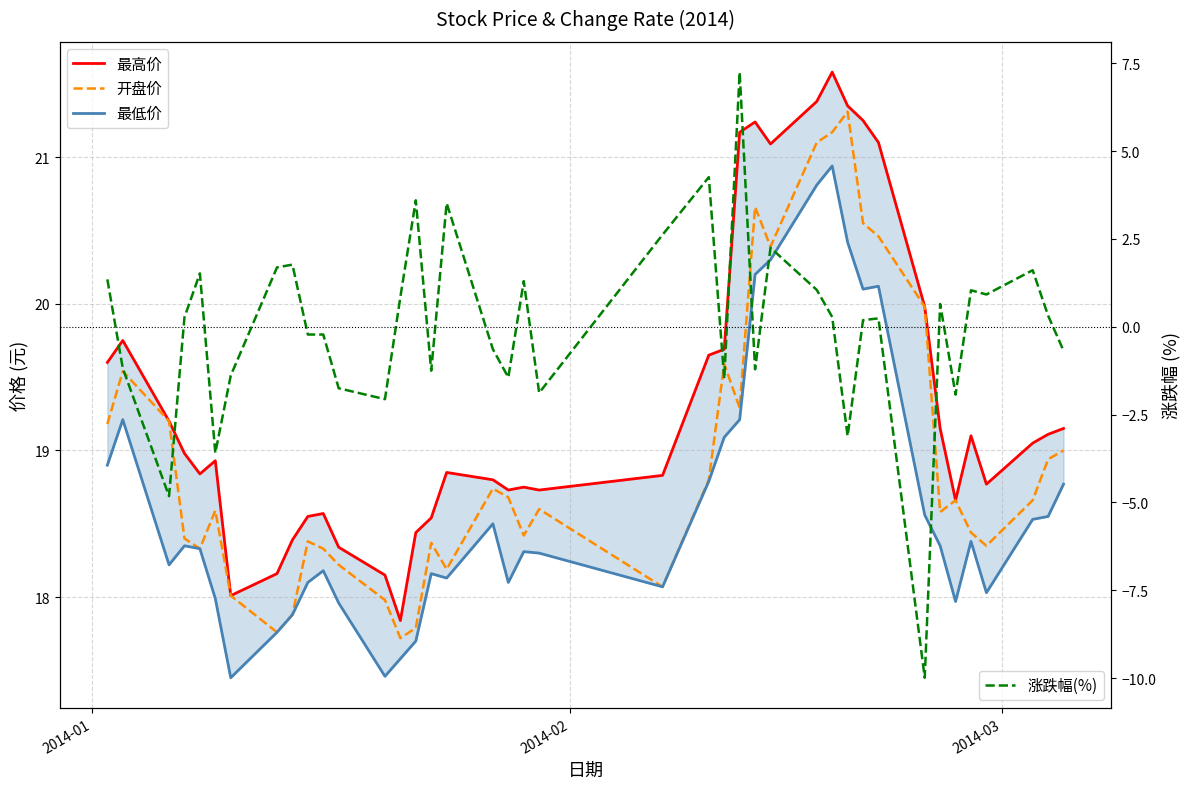

Rank the series by their maximum value, from lowest to highest.

涨跌幅(%), 最低价, 开盘价, 最高价